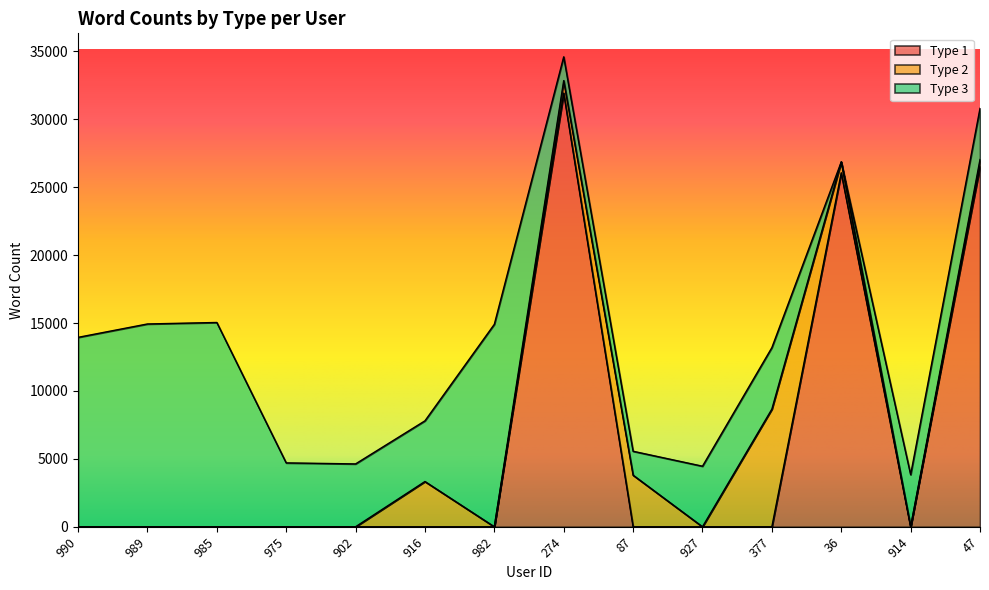

Count the number of categories in the chart.

14